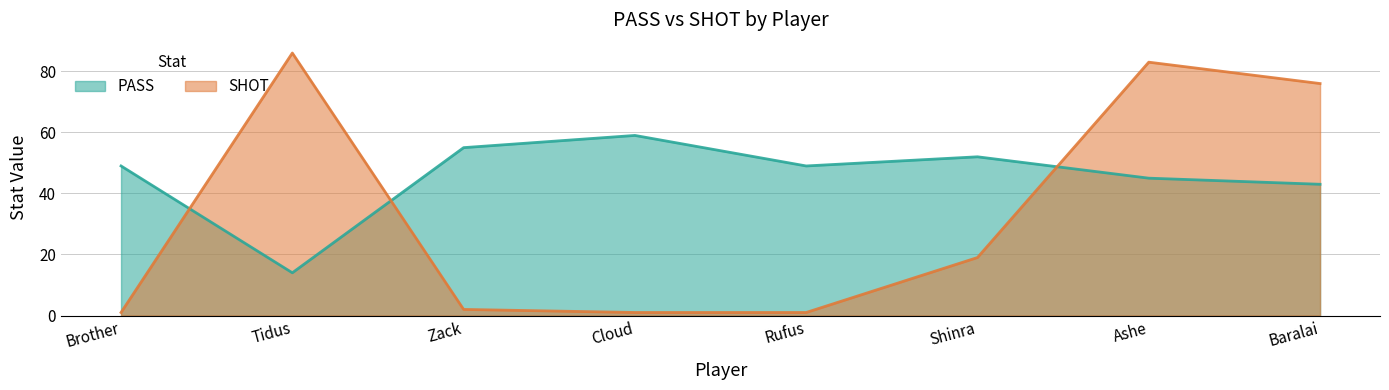

At which category does SHOT reach its first local peak?

Tidus